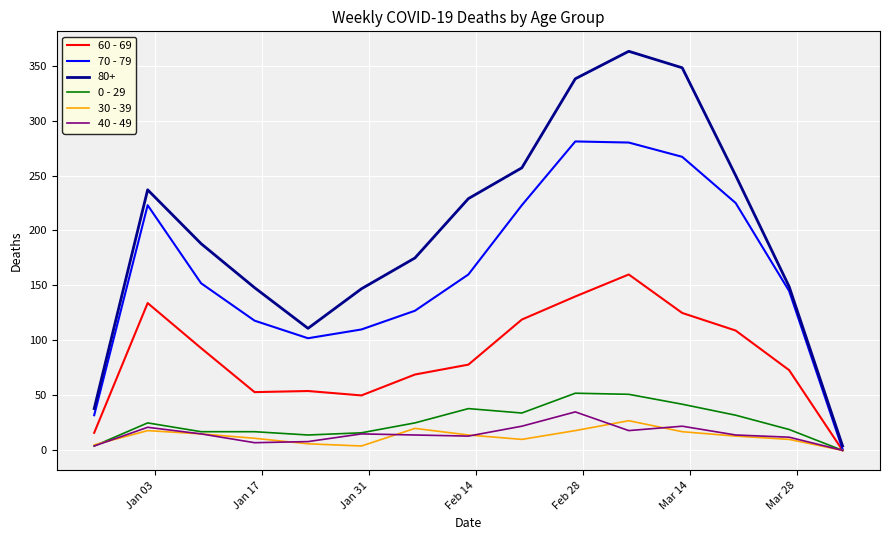

Which series has the largest total across all categories?

80+